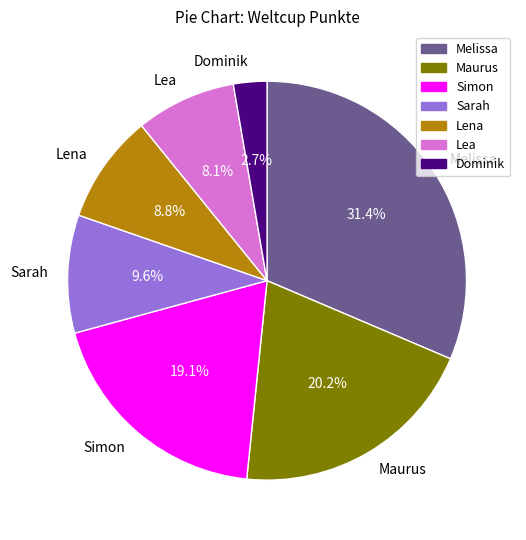

Does Sarah account for over 50% of the chart?

No